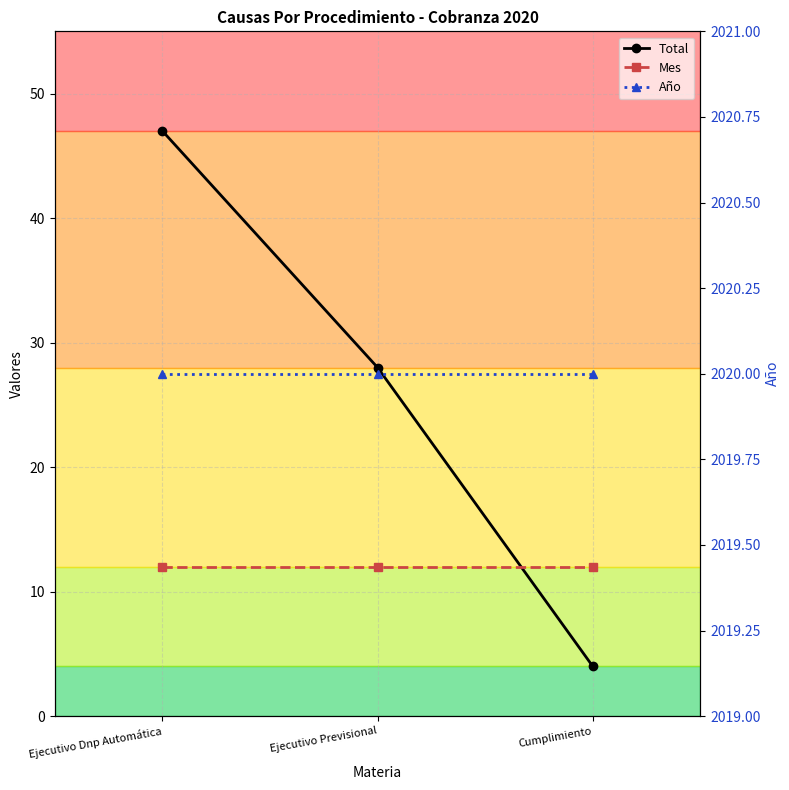

Is it true that Año equals 998 at Cumplimiento?

False